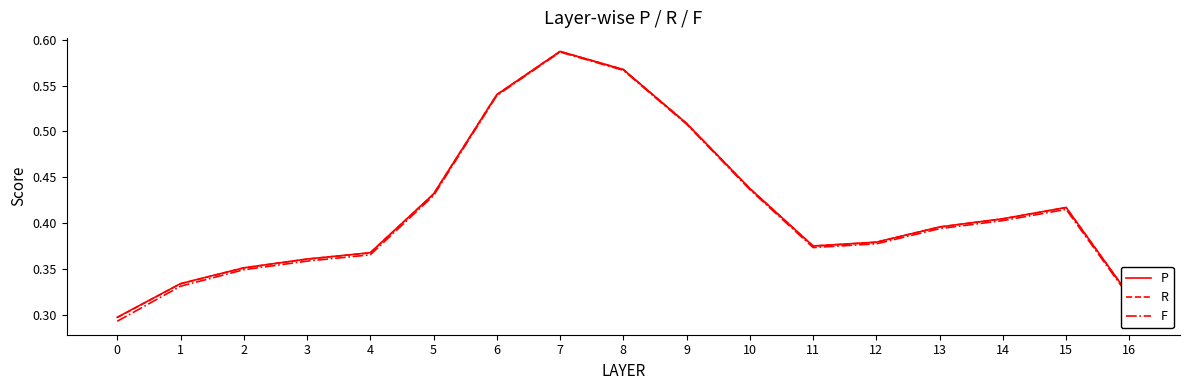

At which label does P reach its peak?

7